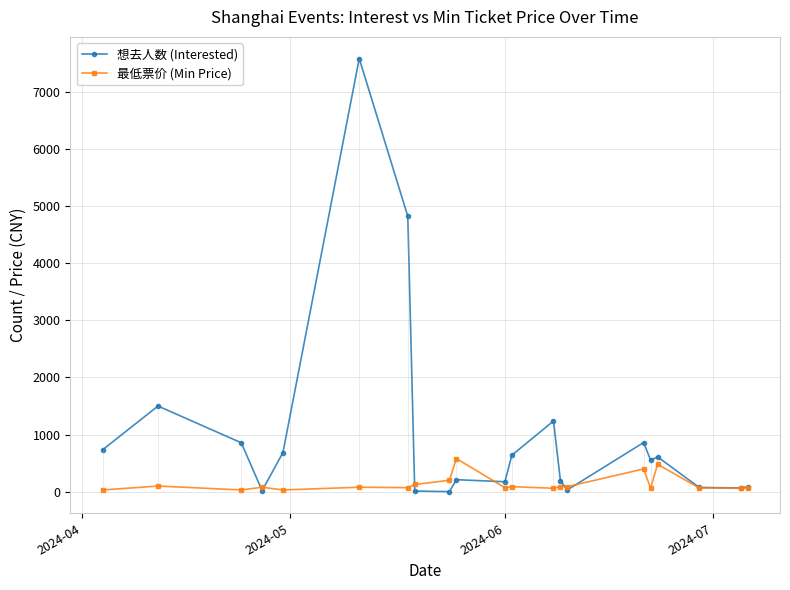

True or false: 想去人数 (Interested) has more than 2 points higher than both neighbors.

True